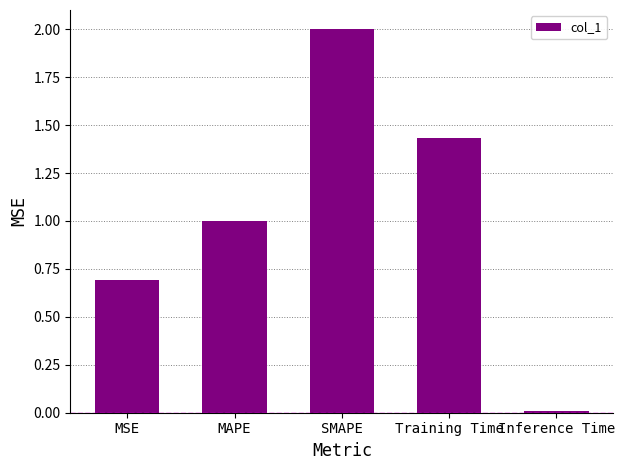

What is the label of the 1st bar from the right?

Inference Time